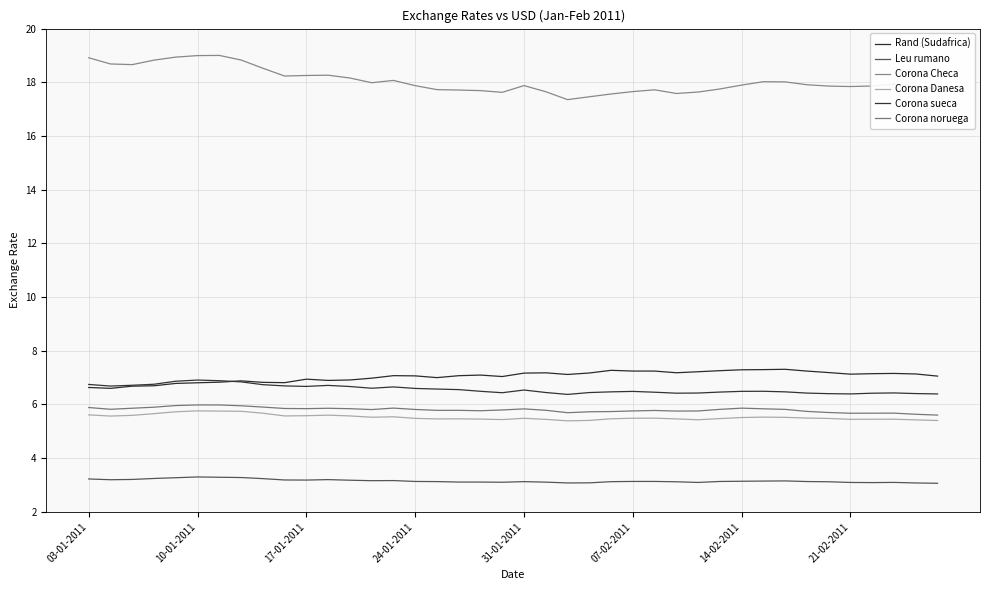

How many Corona Danesa values are between 5 and 6?

40